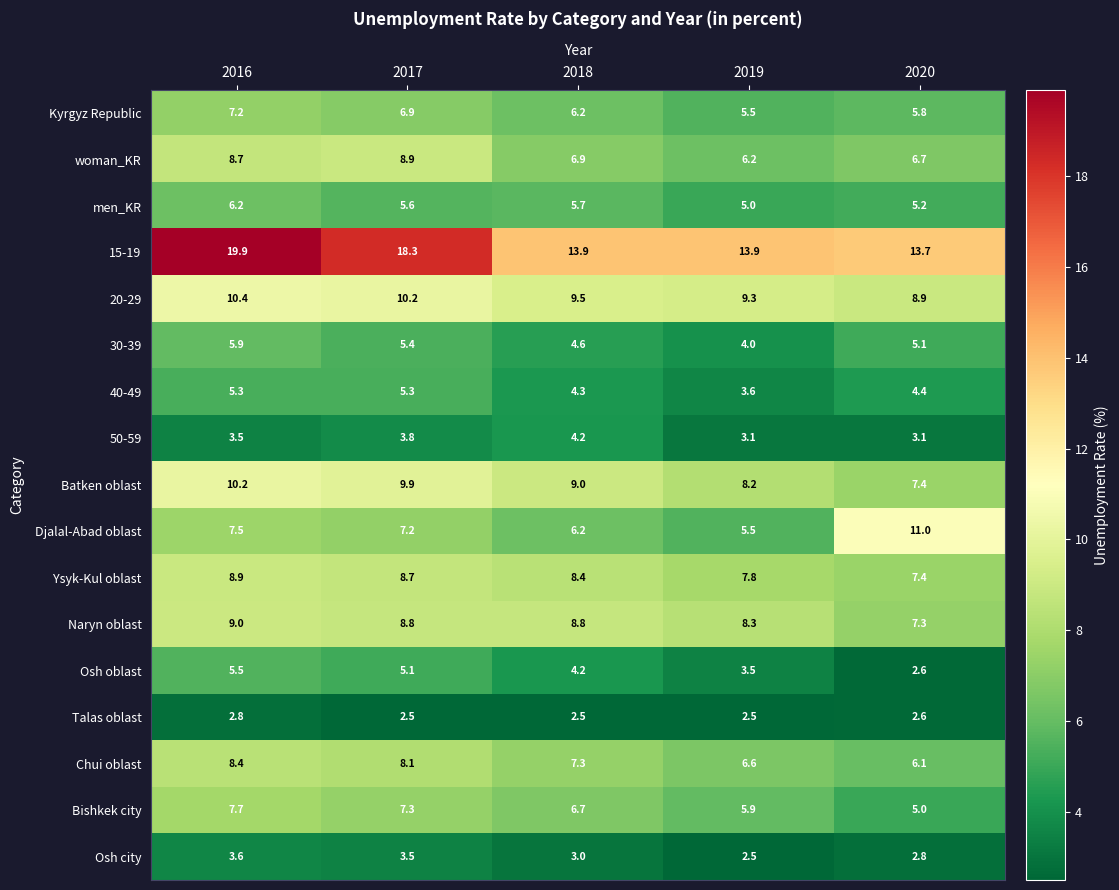

Which category has the highest value across all series?

2016